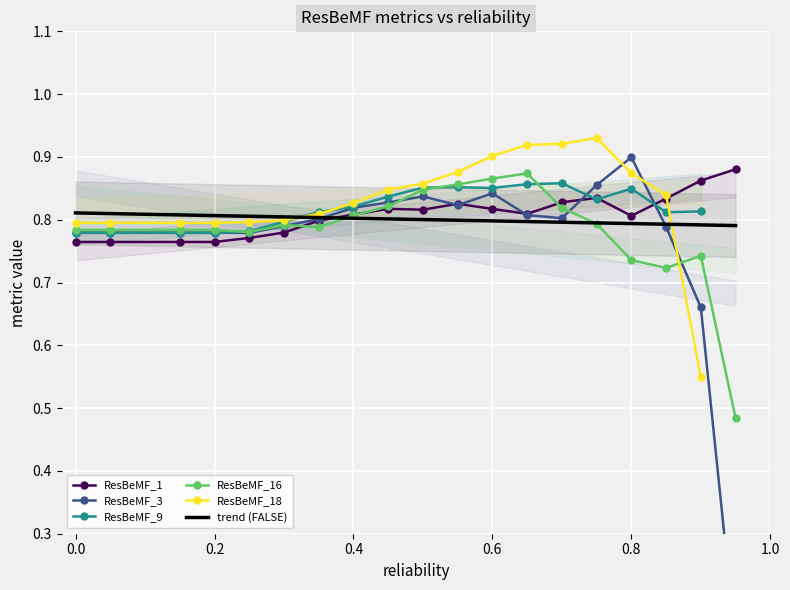

Which series ends up on top after the final intersection of ResBeMF_16 and ResBeMF_1?

ResBeMF_1